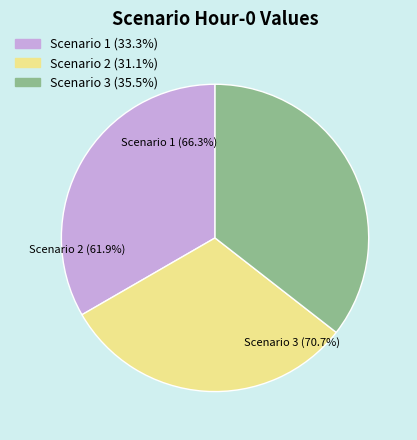

Is it true that Scenario 2 is 38% of the pie?

False